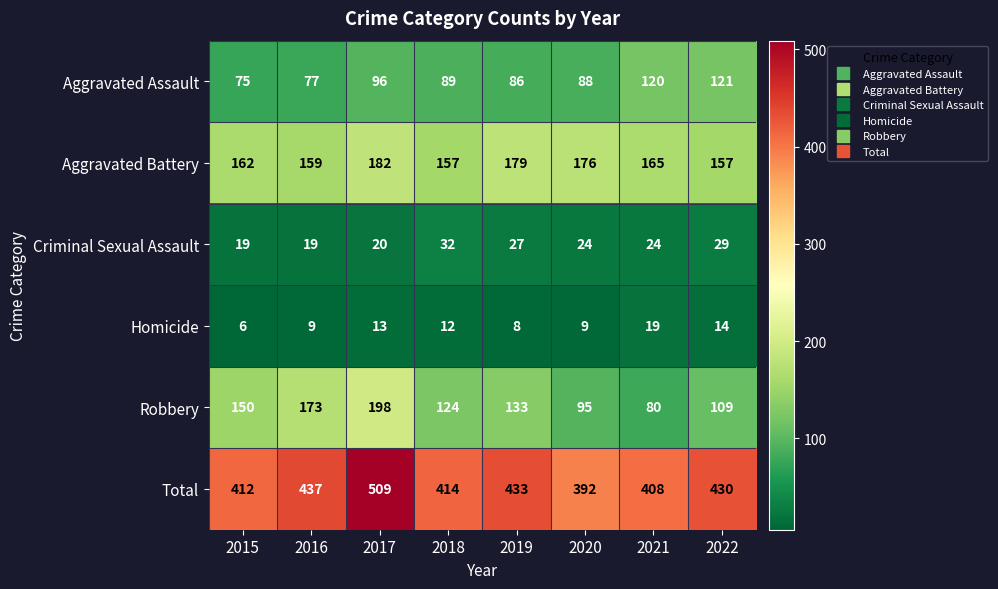

What is the maximum value for Aggravated Assault?

121